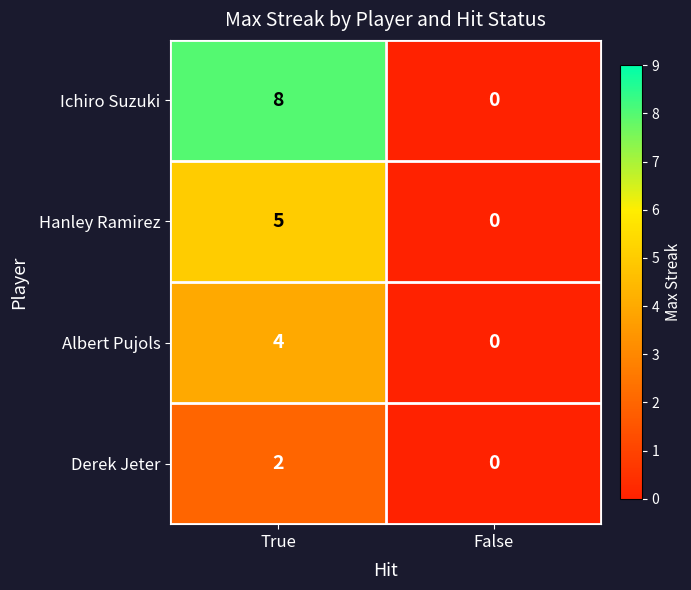

What is the total value across all series at True?

19